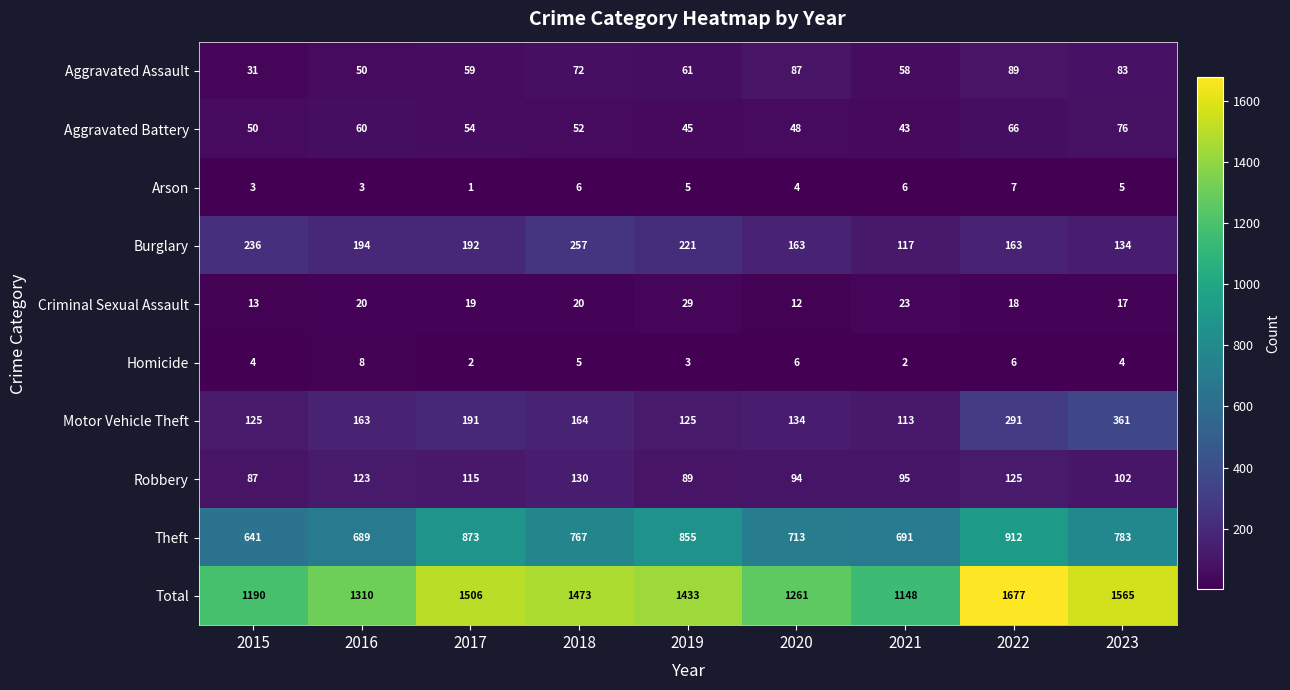

What is the smallest value displayed?

1